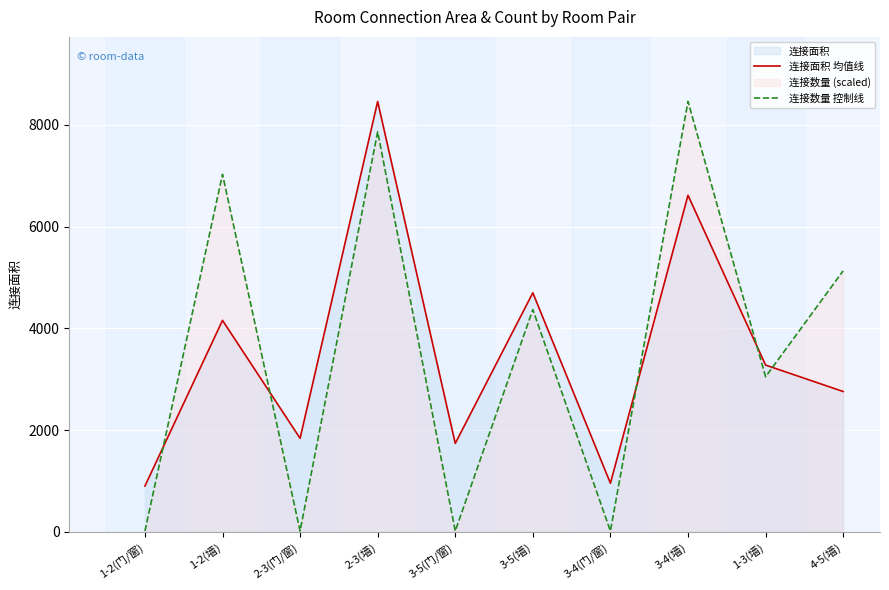

True or false: 连接数量 控制线 has more than 1 interior local peaks.

True